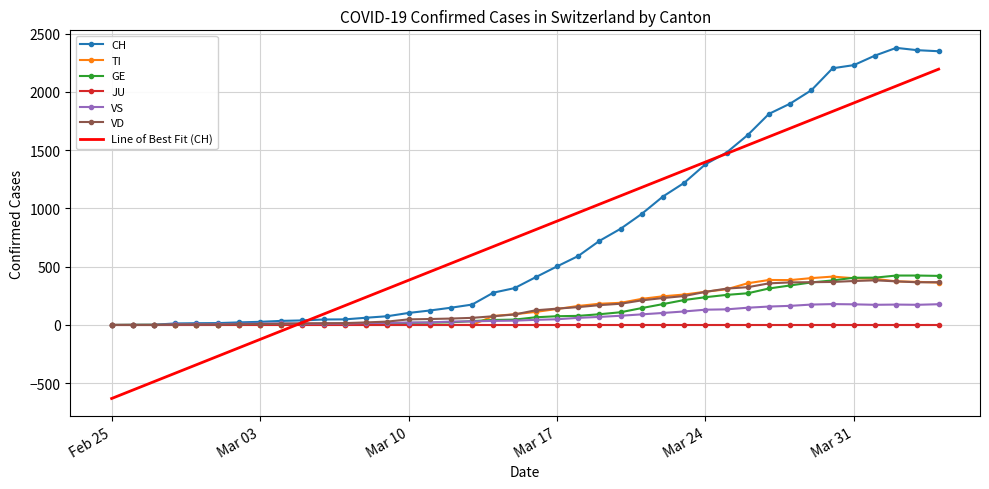

What is the highest value of the CH series?

2377.0